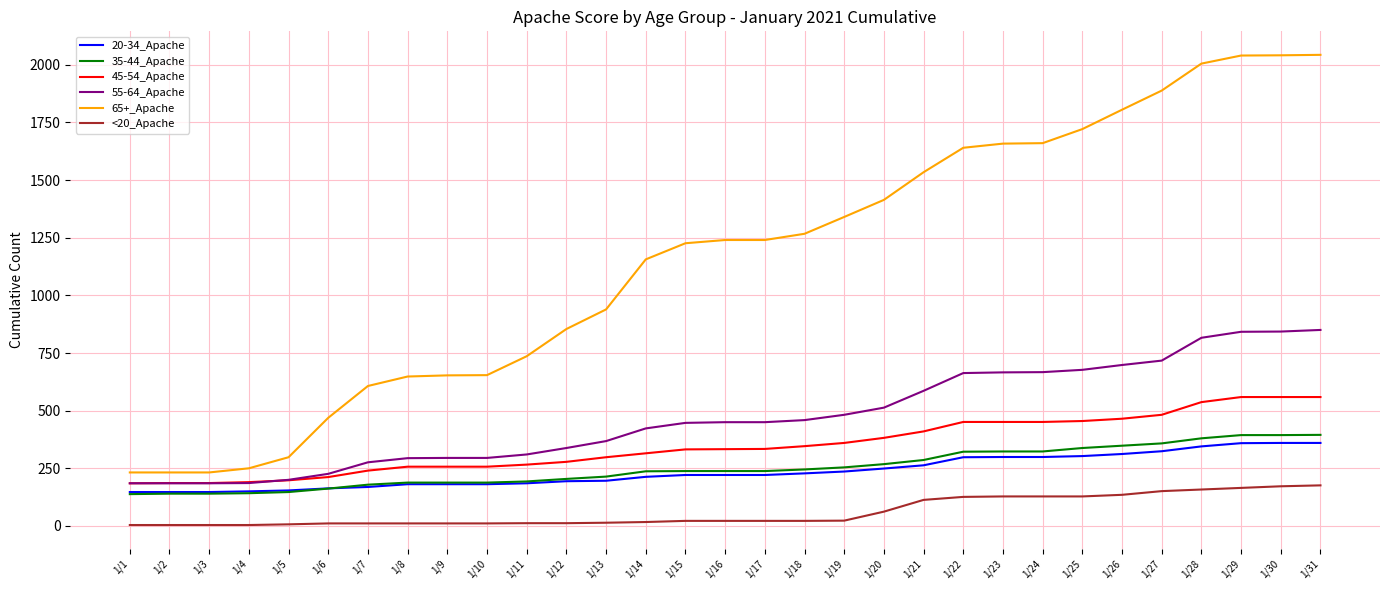

True or false: 35-44_Apache and 65+_Apache intersect in this chart.

False